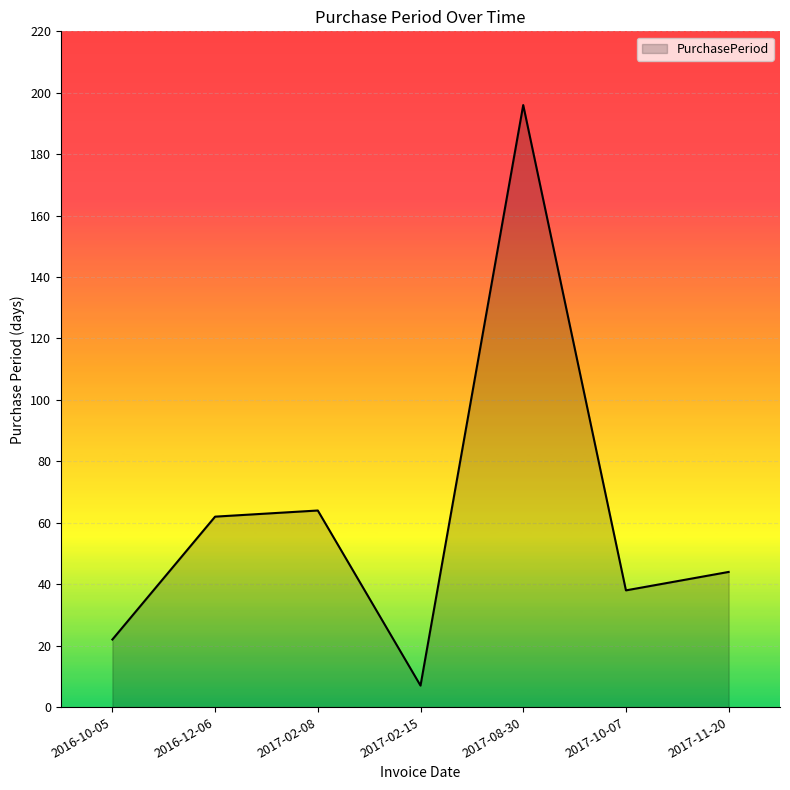

What is the ratio of the value at 2016-10-05 to the value at 2017-02-15?

3.1